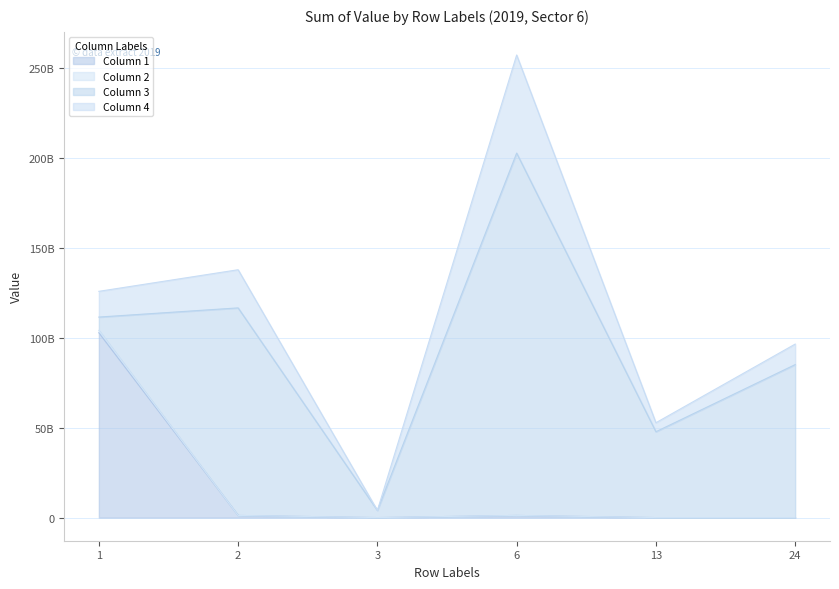

True or false: 2 and 1 intersect in this chart.

False